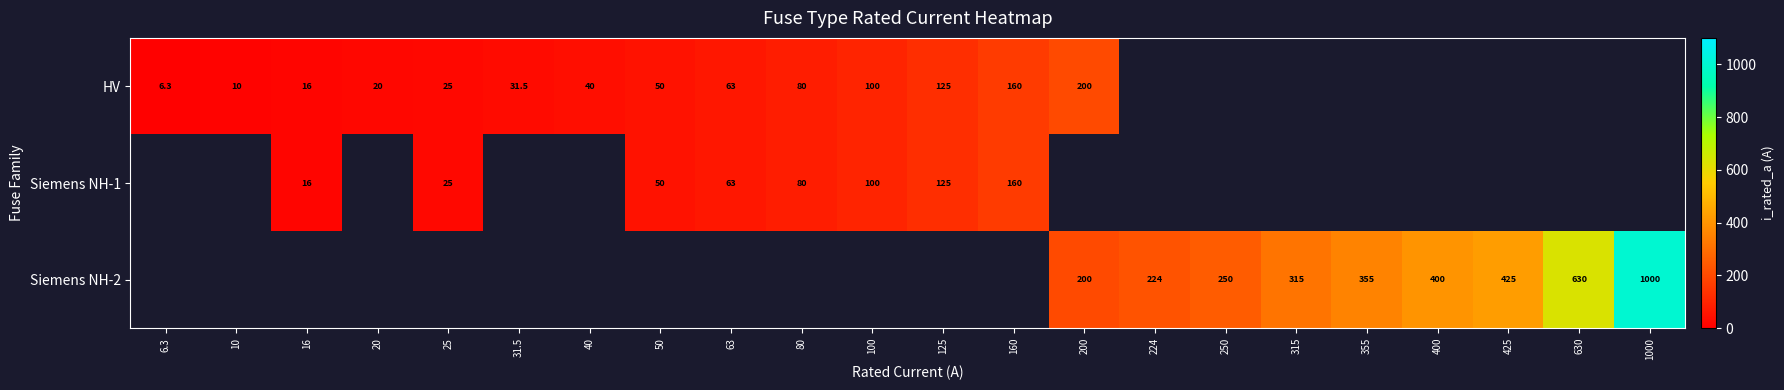

What is the maximum value shown in the chart?

1000.0